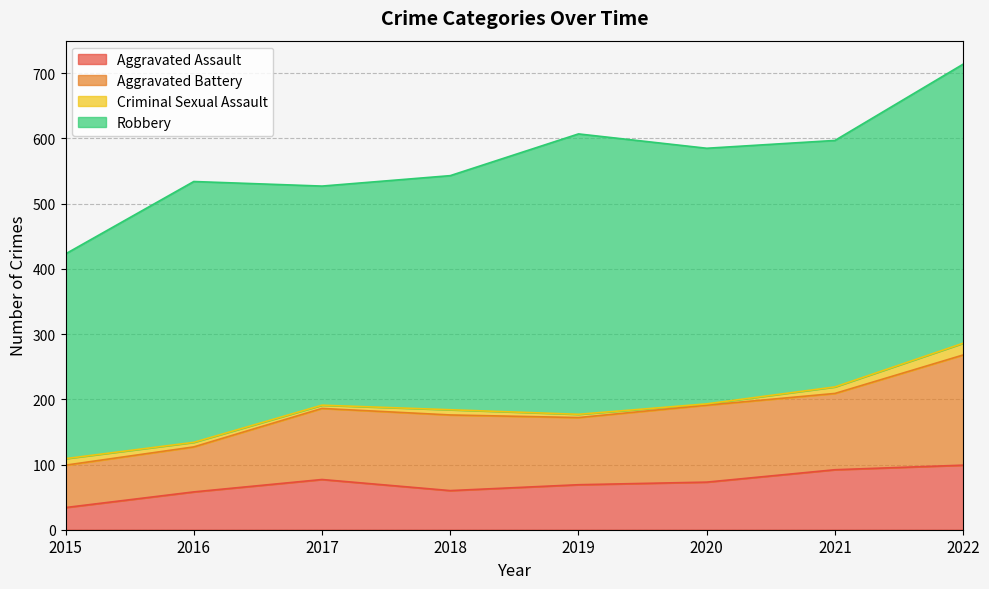

Which category has the lowest value in the Criminal Sexual Assault series?

2020